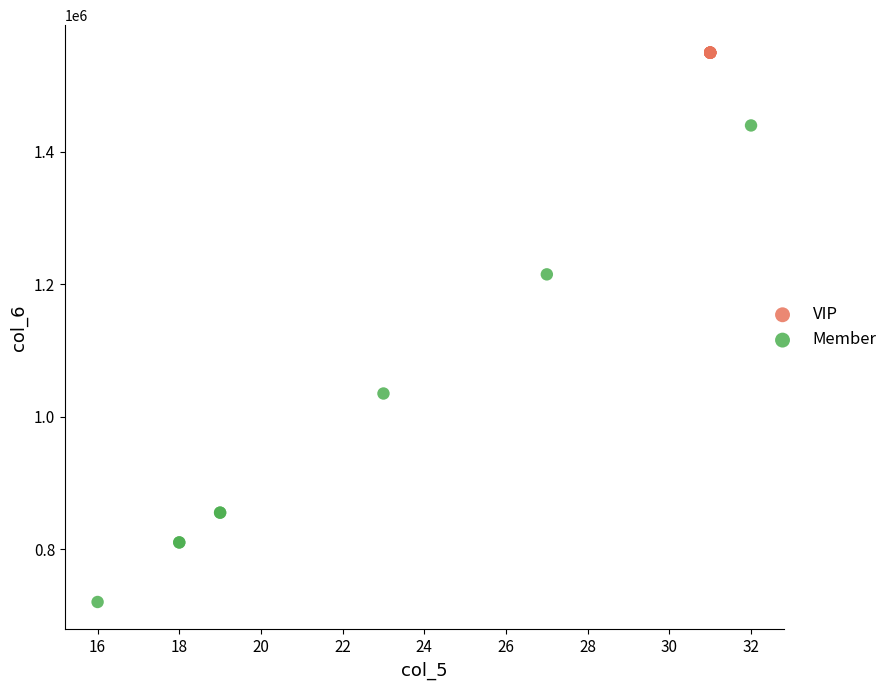

Which series reaches the maximum Y coordinate?

VIP